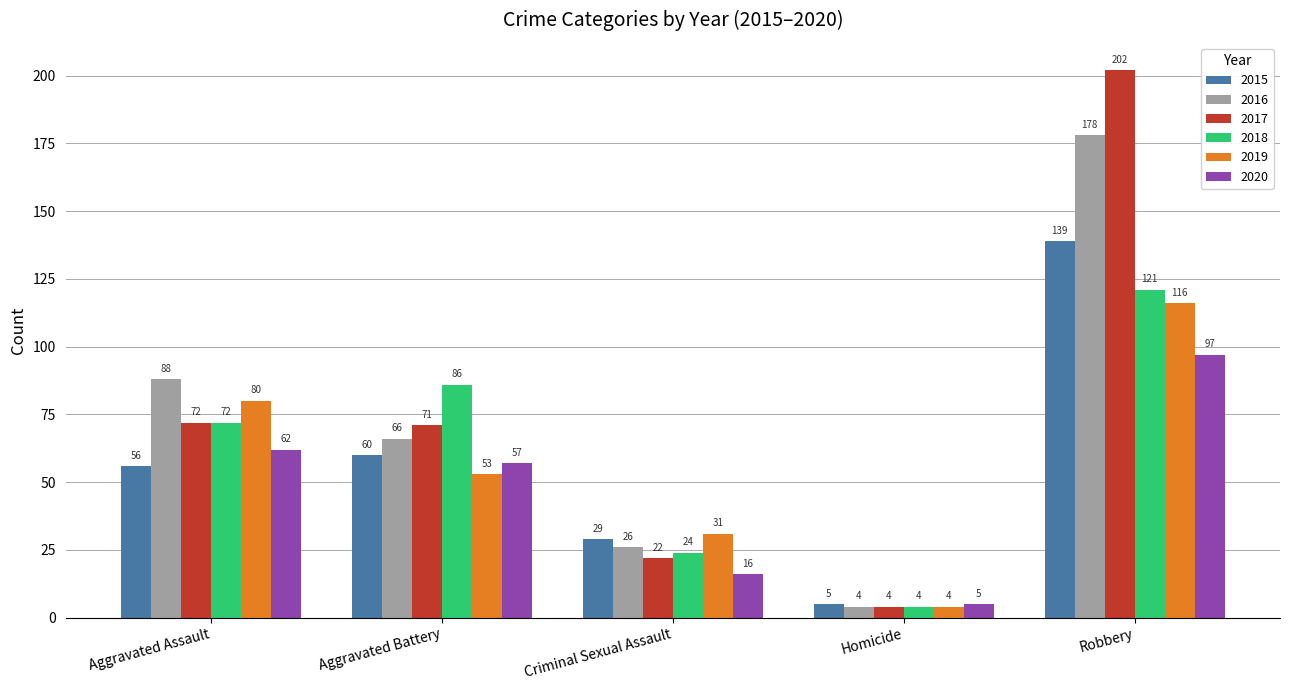

At which label does 2016 first exceed 66?

Aggravated Assault